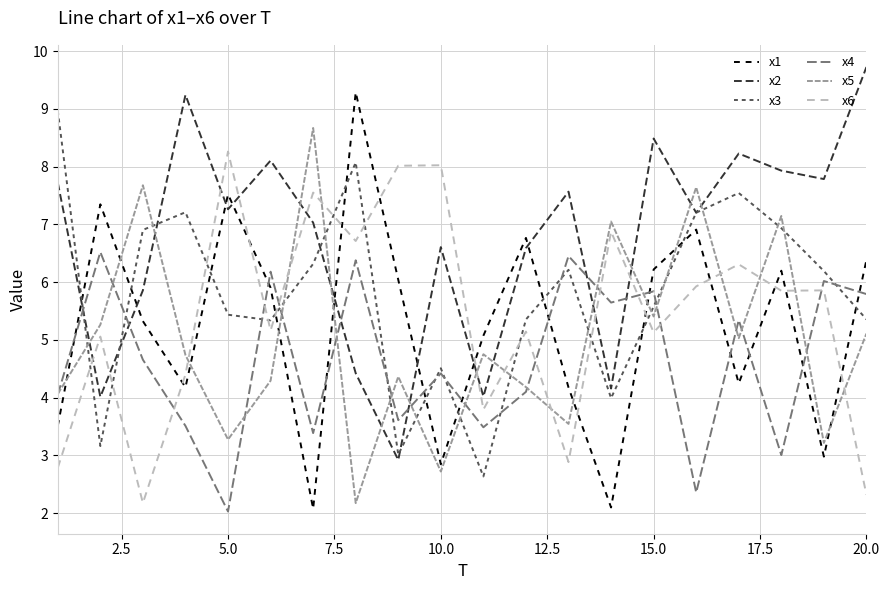

After their last crossing, which series has the higher values: x3 or x1?

x1